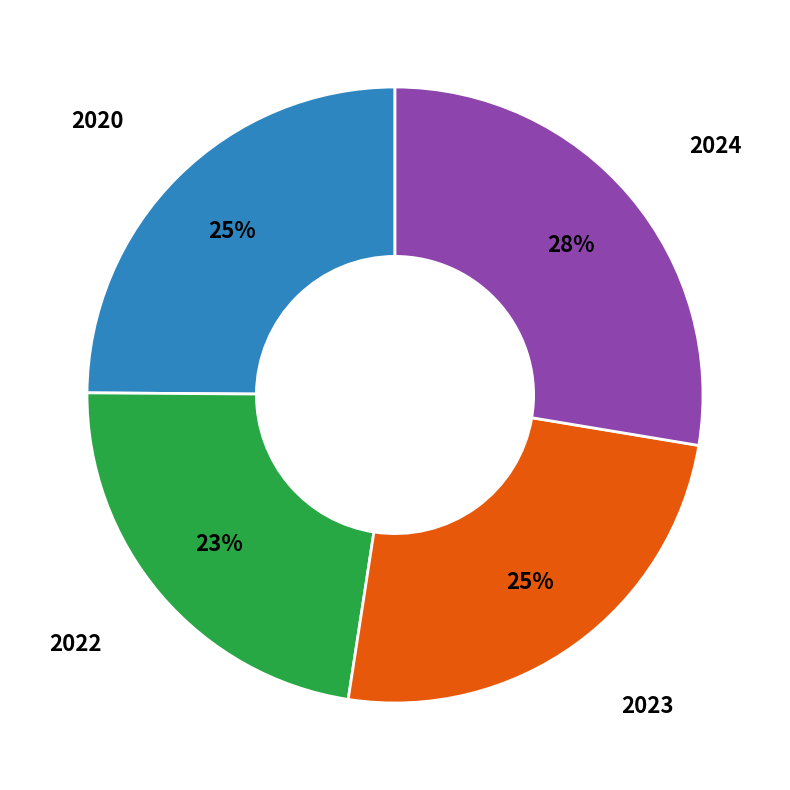

To the nearest percent, what is the difference between the largest and smallest slice percentages?

5%